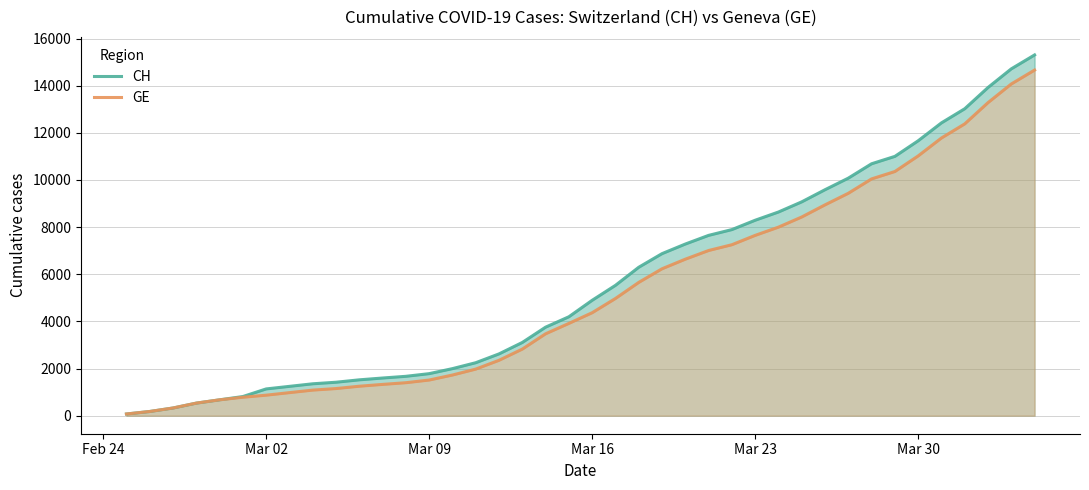

Reading left to right, transcribe all the data shown in this chart.

CH: 72	178	326	533	673	812	1135	1244	1353	1419	1521	1598	1670	1783	1996	2247	2621	3106	3755	4196	4895	5529	6296	6874	7281	7649	7894	8291	8640	9071	9586	10077	10687	11000	11662	12422	13021	13923	14714	15304
GE: 72	178	326	533	673	782	870	978	1085	1151	1250	1327	1399	1512	1725	1976	2350	2825	3474	3915	4368	4972	5654	6232	6639	7007	7252	7649	7998	8429	8944	9435	10045	10358	11020	11780	12379	13281	14072	14662